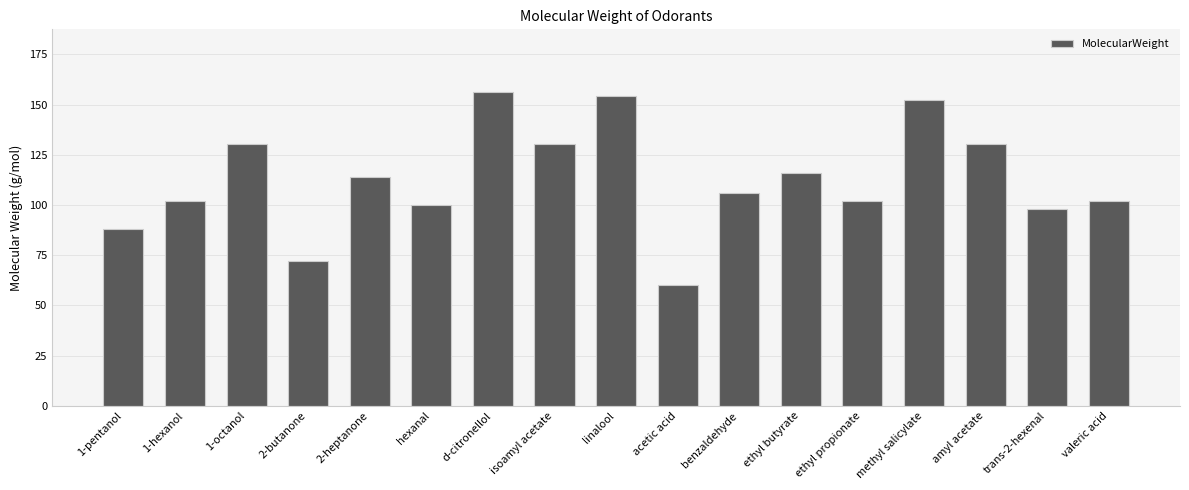

Is it true that the value at acetic acid is 82.0?

False